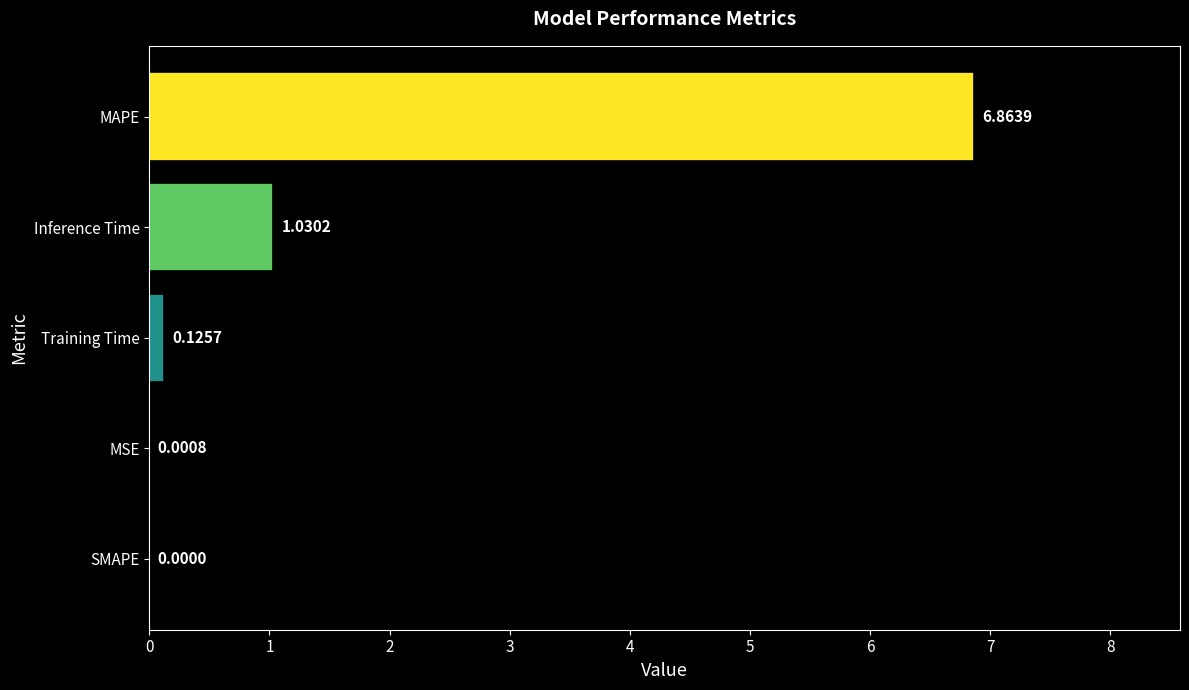

What is the sum of the values at Inference Time and Training Time?

1.2